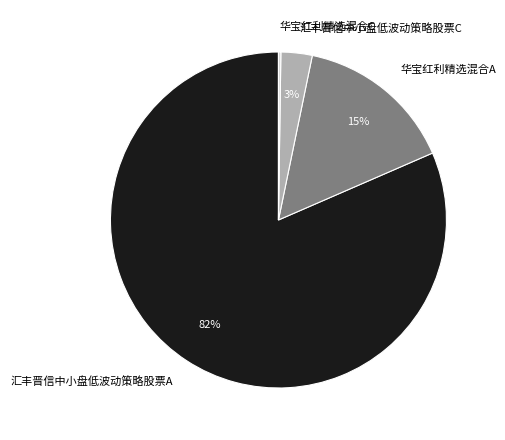

To the nearest percent, what is the average slice percentage?

25%